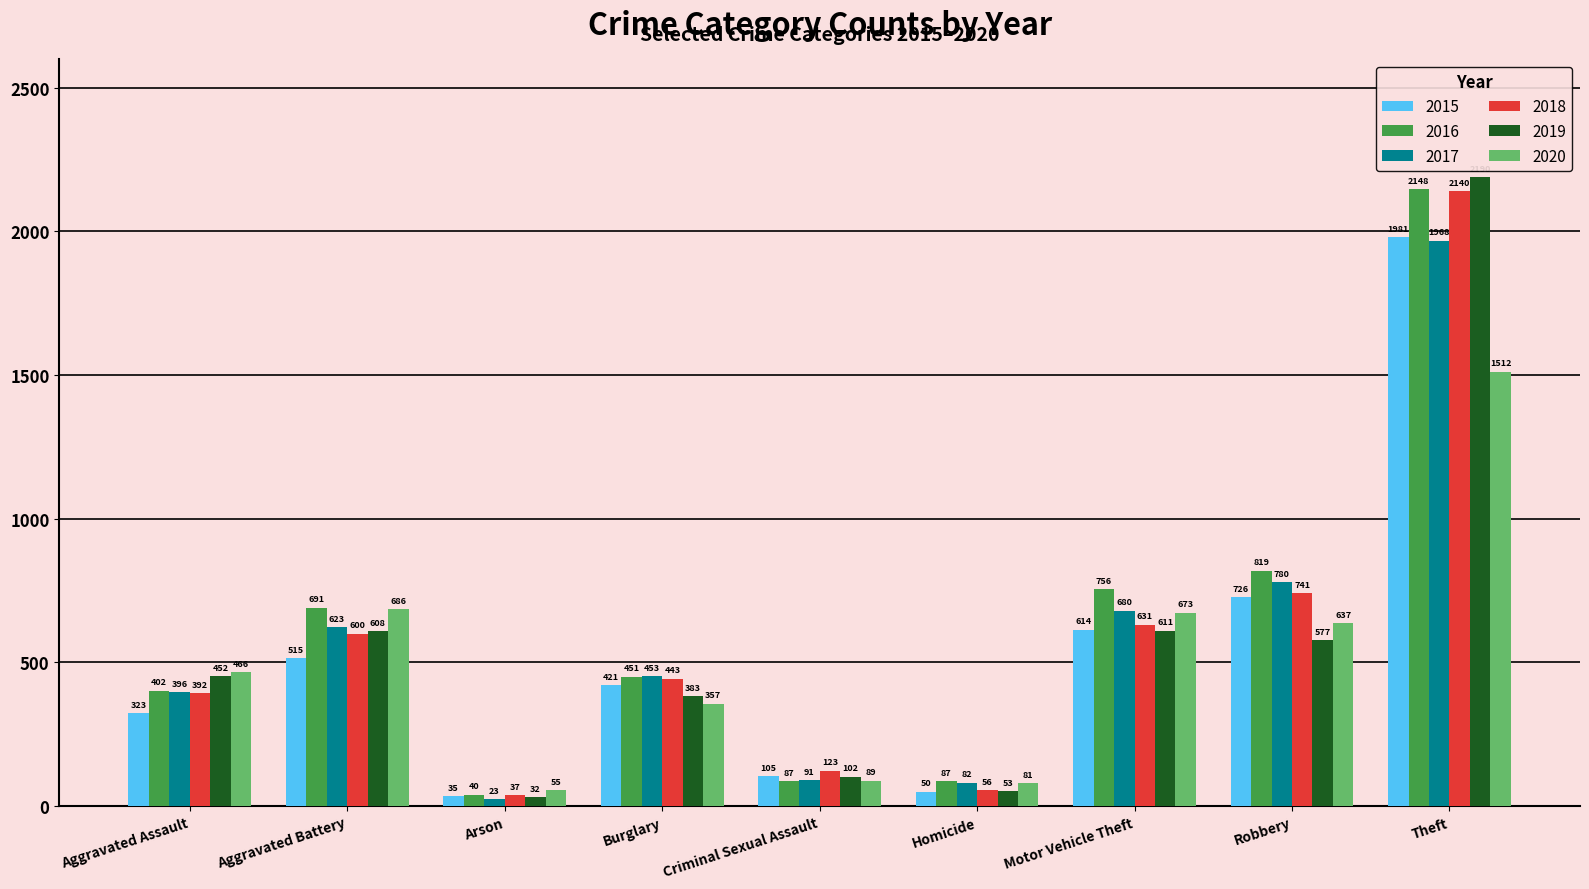

Which series has the largest total across all categories?

2016